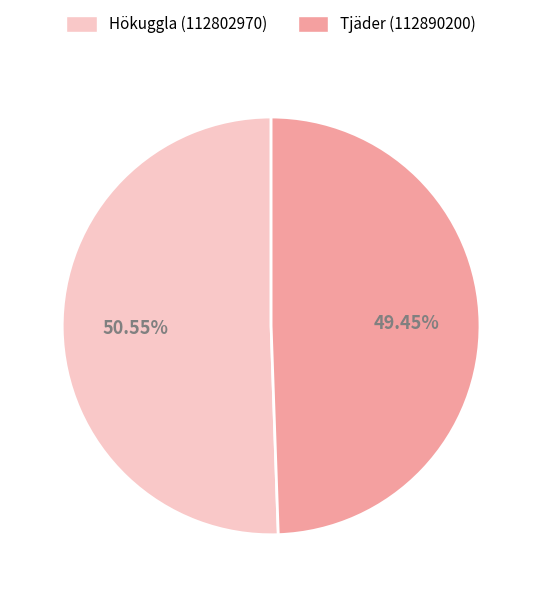

Is there any slice that represents more than half of the pie?

Yes